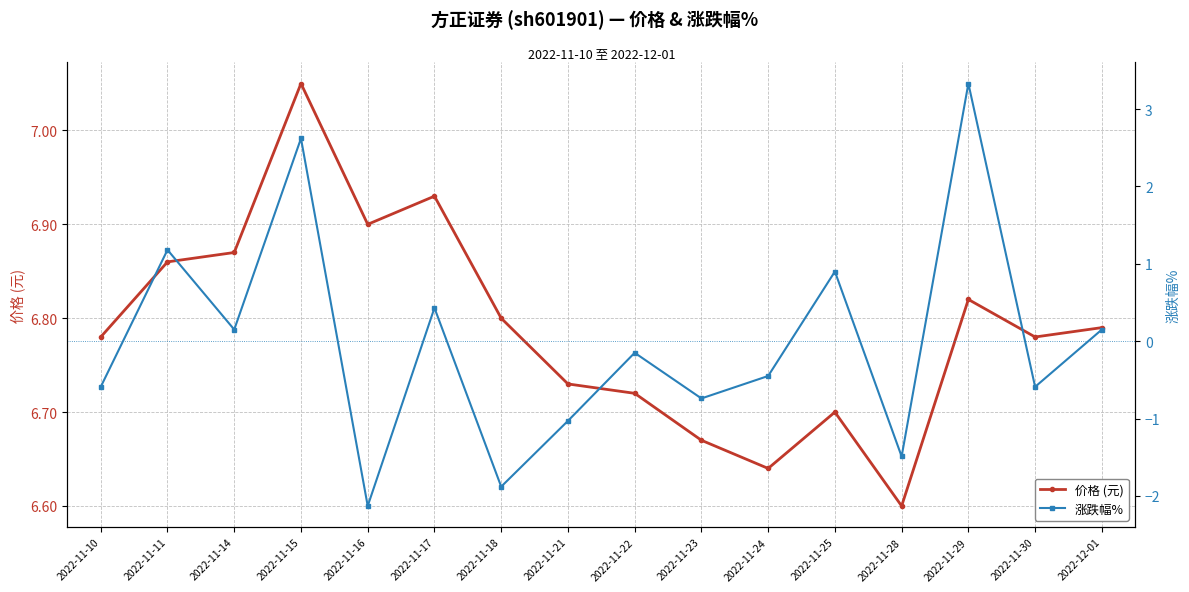

Does the chart display data point markers on the line(s)?

Yes